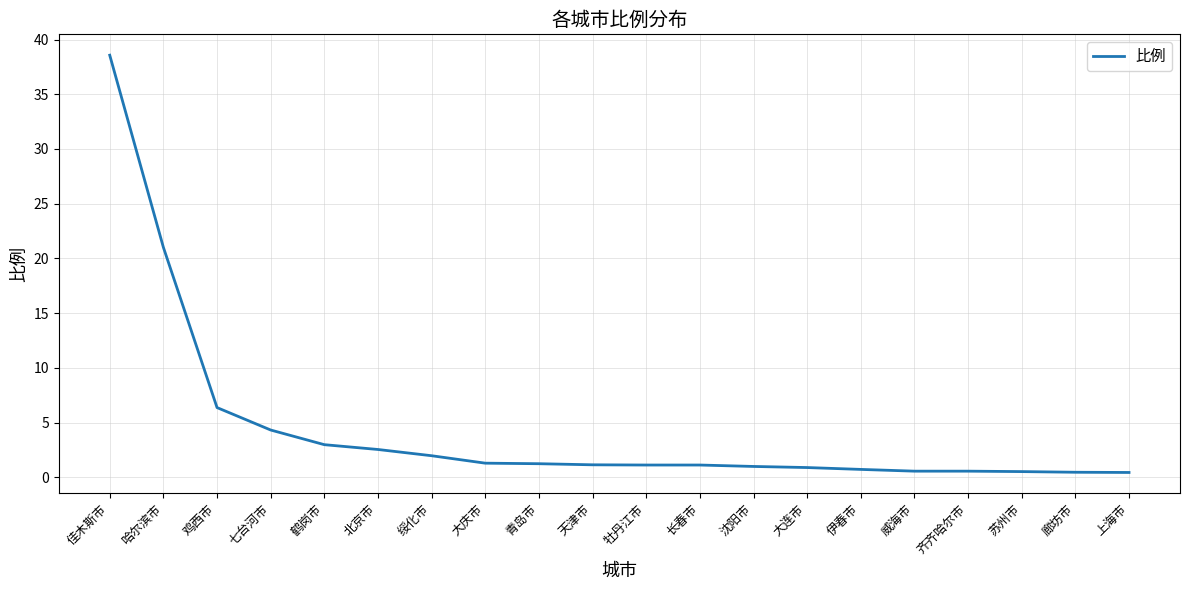

Approximately how many times larger is the value at 大庆市 compared to 牡丹江市?

1.2